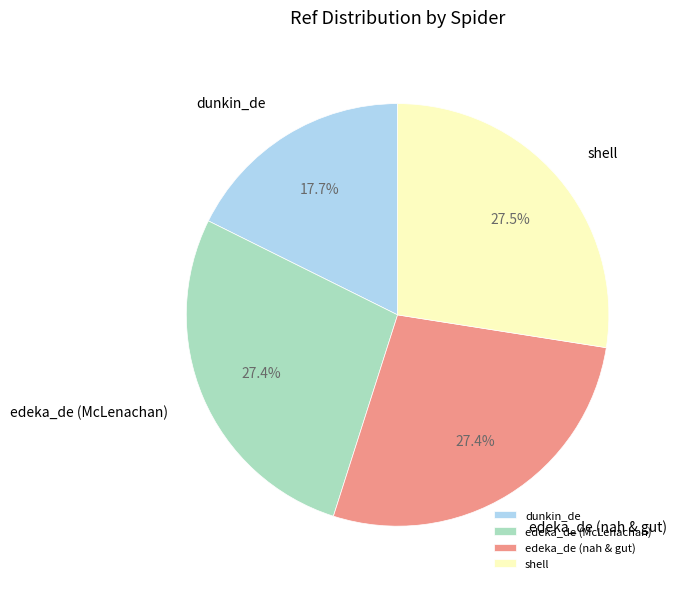

Do dunkin_de and edeka_de (nah & gut) together represent more than half of the pie?

No